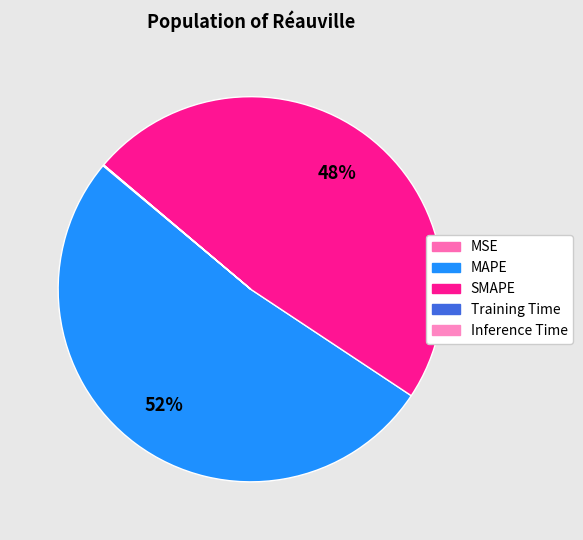

Combined, do Training Time and SMAPE account for over 50%?

No